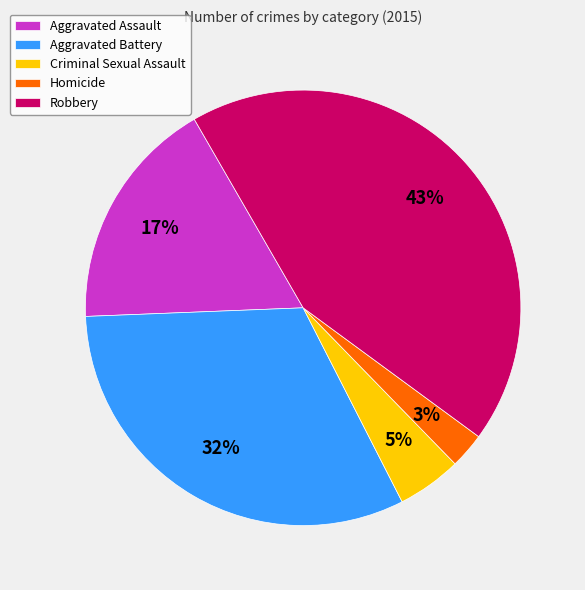

Rank the categories by value from lowest to highest.

Homicide, Criminal Sexual Assault, Aggravated Assault, Aggravated Battery, Robbery